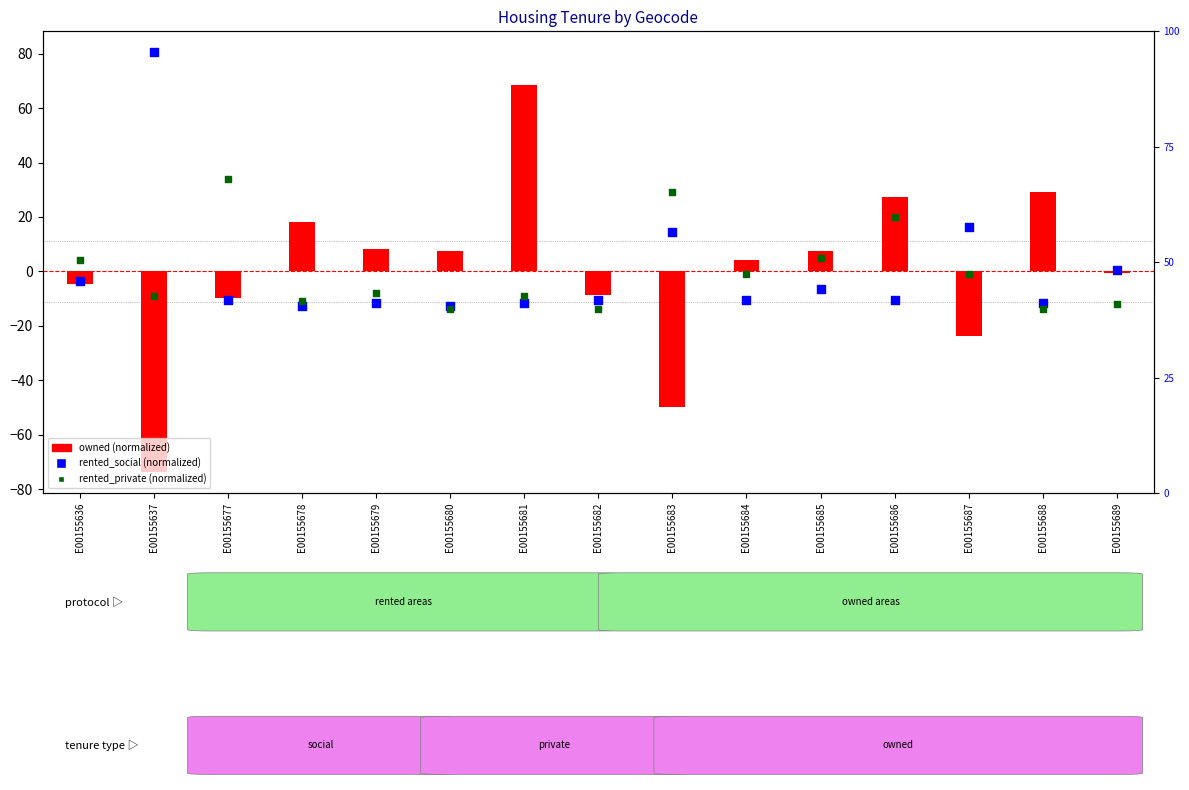

What are all the series names shown in the legend?

owned, rented_social, rented_private